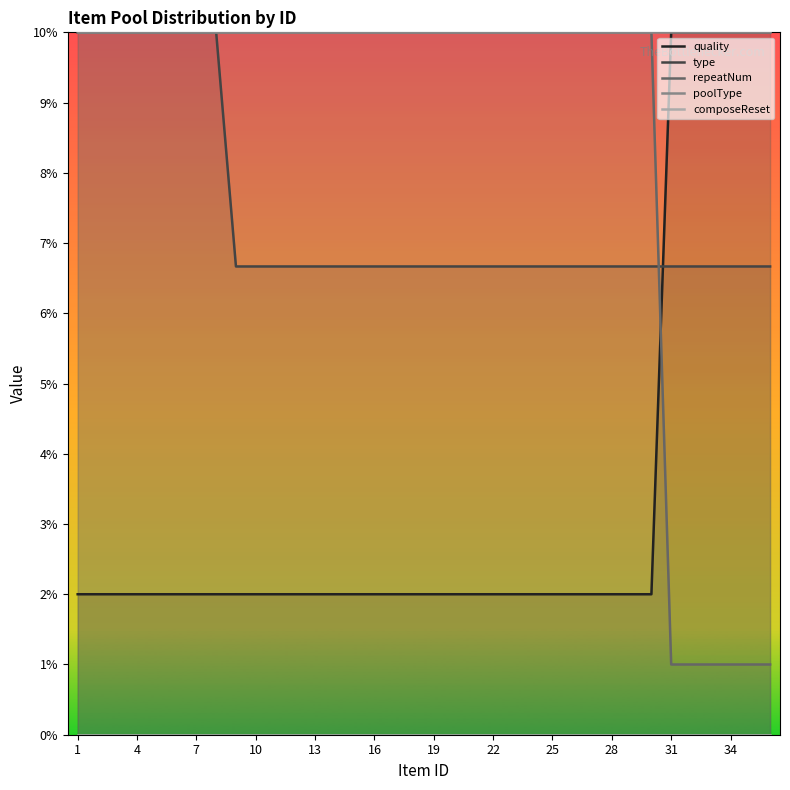

What is the maximum value for repeatNum?

10.0